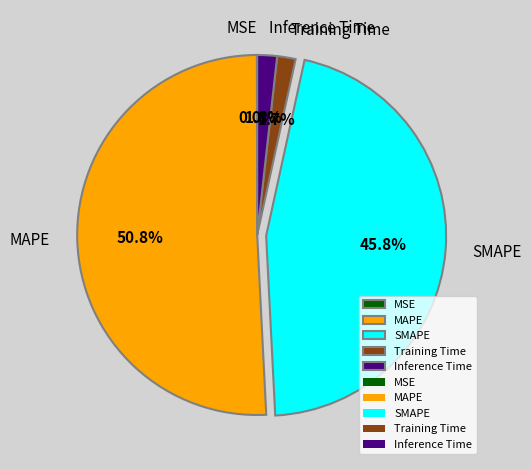

Which slice is the largest?

MAPE